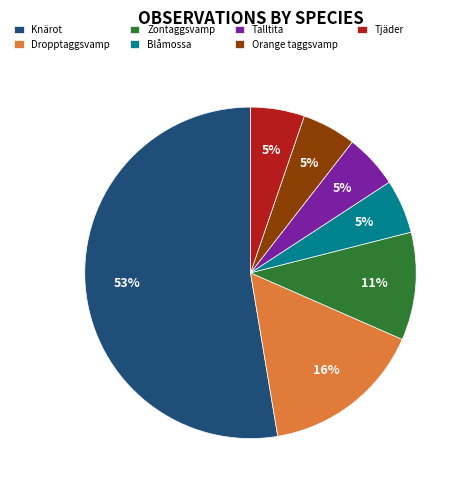

Which slice represents more than half of the pie?

Knärot